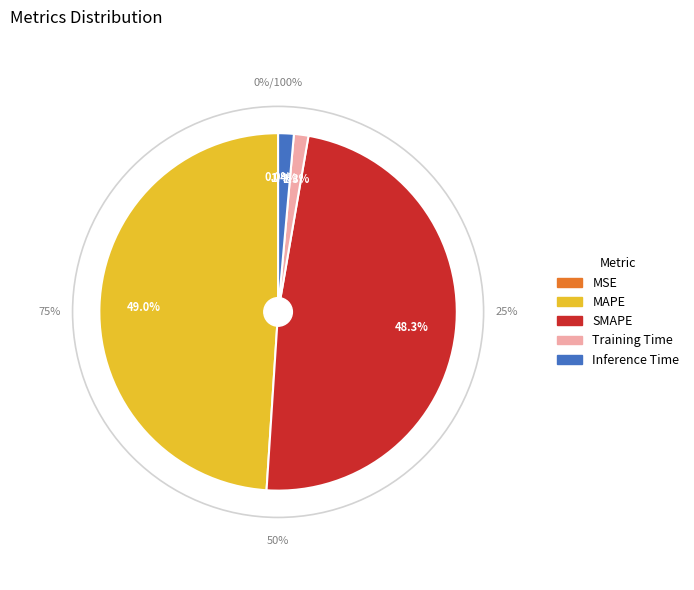

To the nearest percent, what is the combined percentage of Inference Time and MSE?

1%